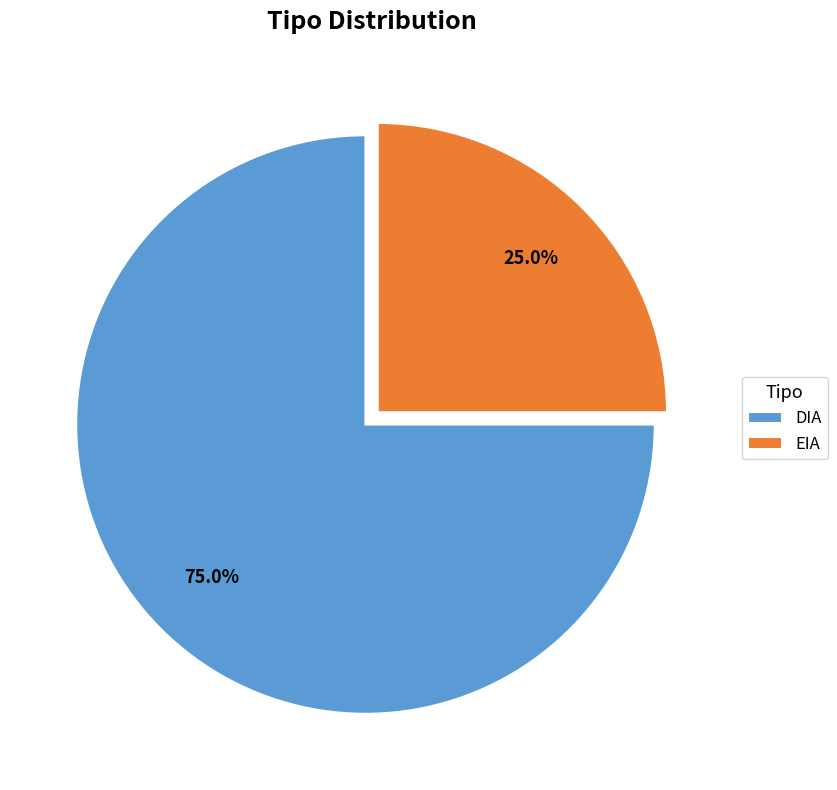

What portion of the pie excludes DIA?

25.0%